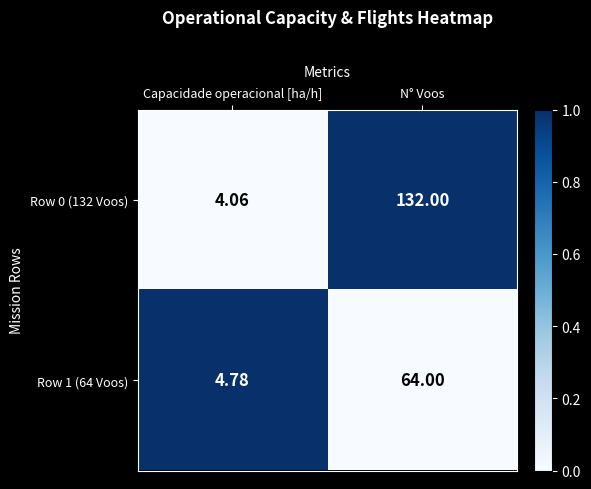

Rank the categories by Row 0 (132 Voos) value from highest to lowest.

N° Voos, Capacidade operacional [ha/h]